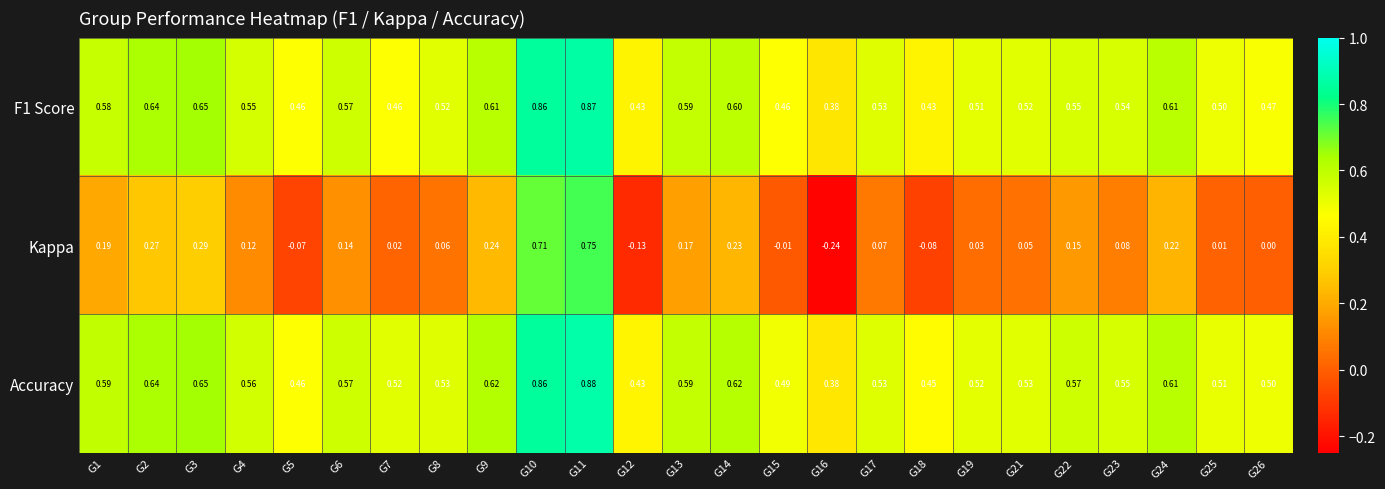

What is the spread (max minus min) of values at G23?

0.5